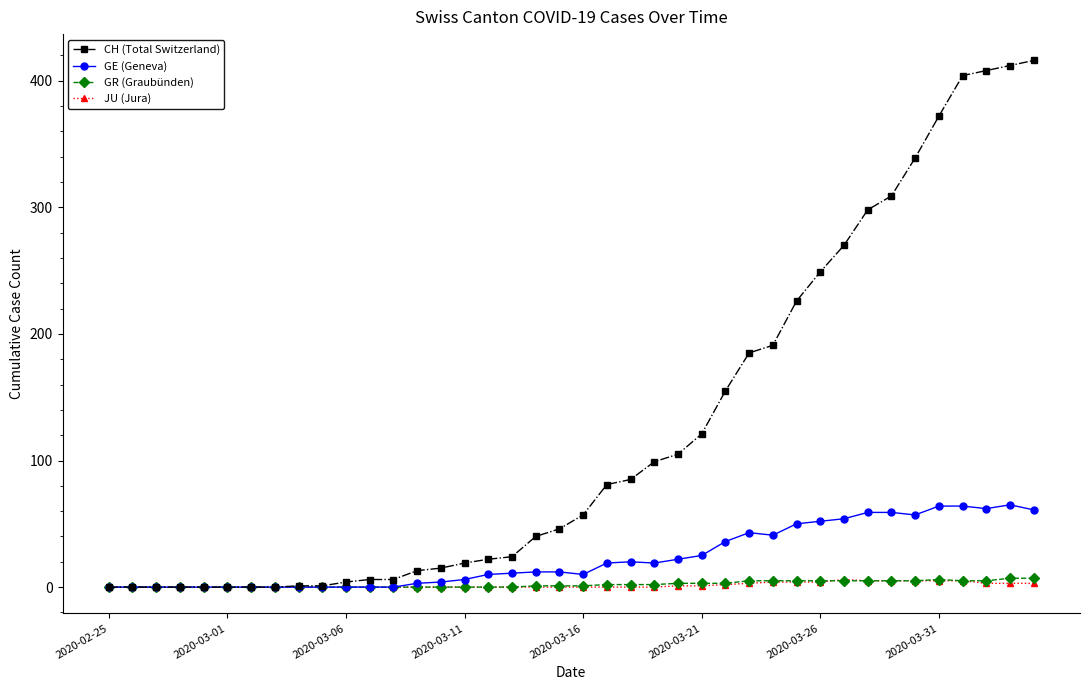

What is the maximum value for CH (Total Switzerland)?

416